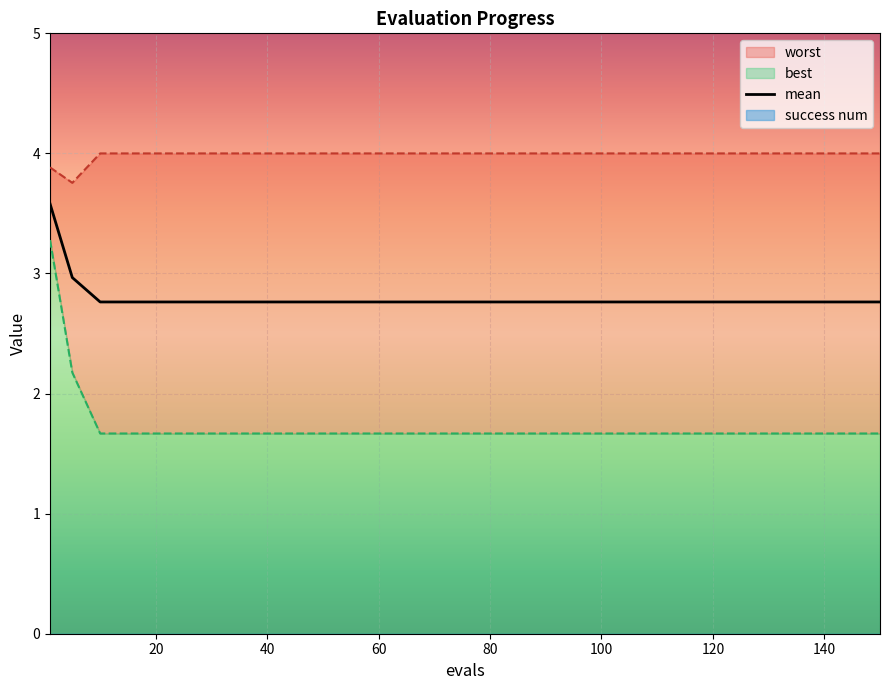

What is the smallest value displayed?

1.7